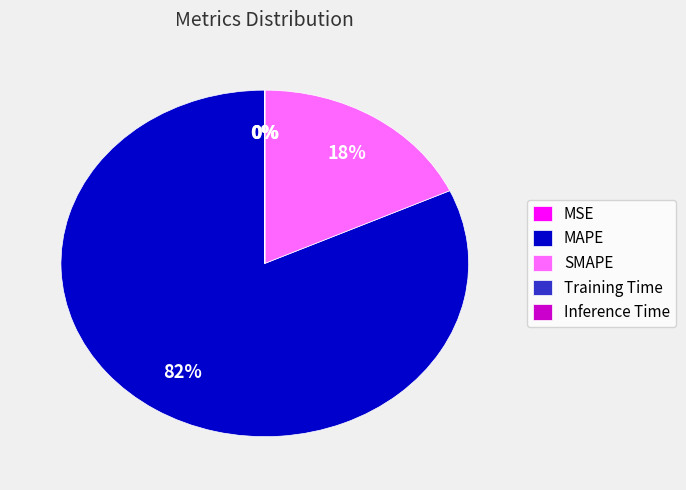

Is it true that MAPE is 82% of the pie?

True